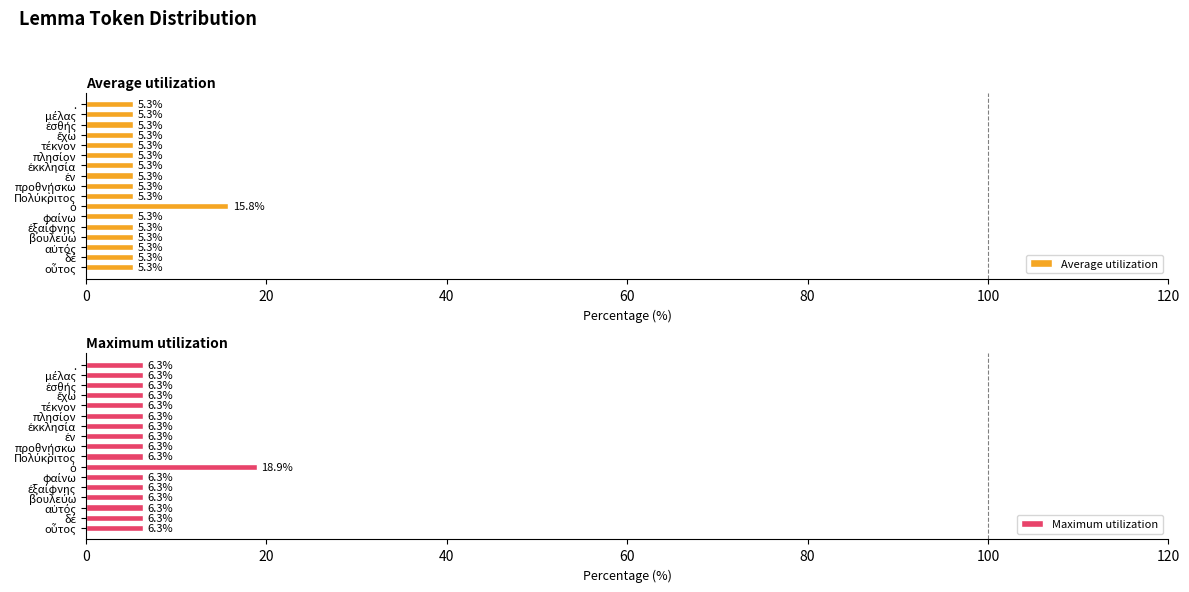

How many categories are shown in the chart?

17